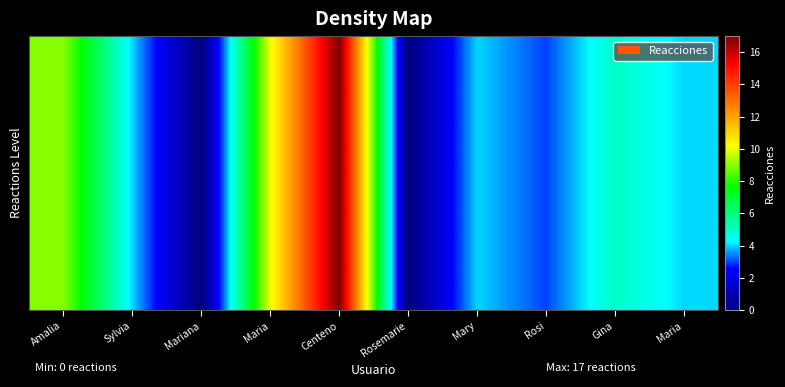

How many data points are less than 4?

3